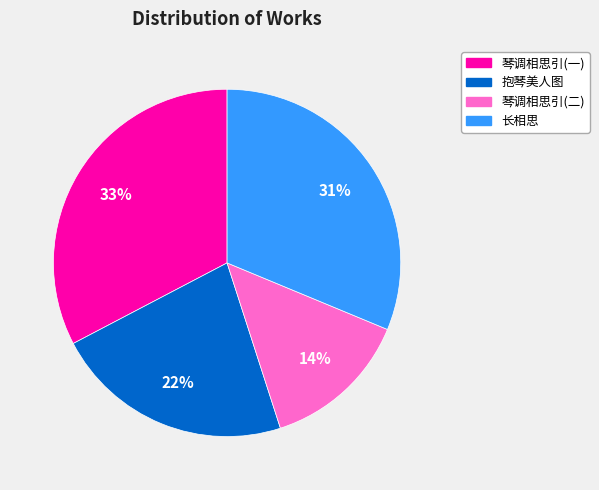

Is there any slice that represents more than half of the pie?

No